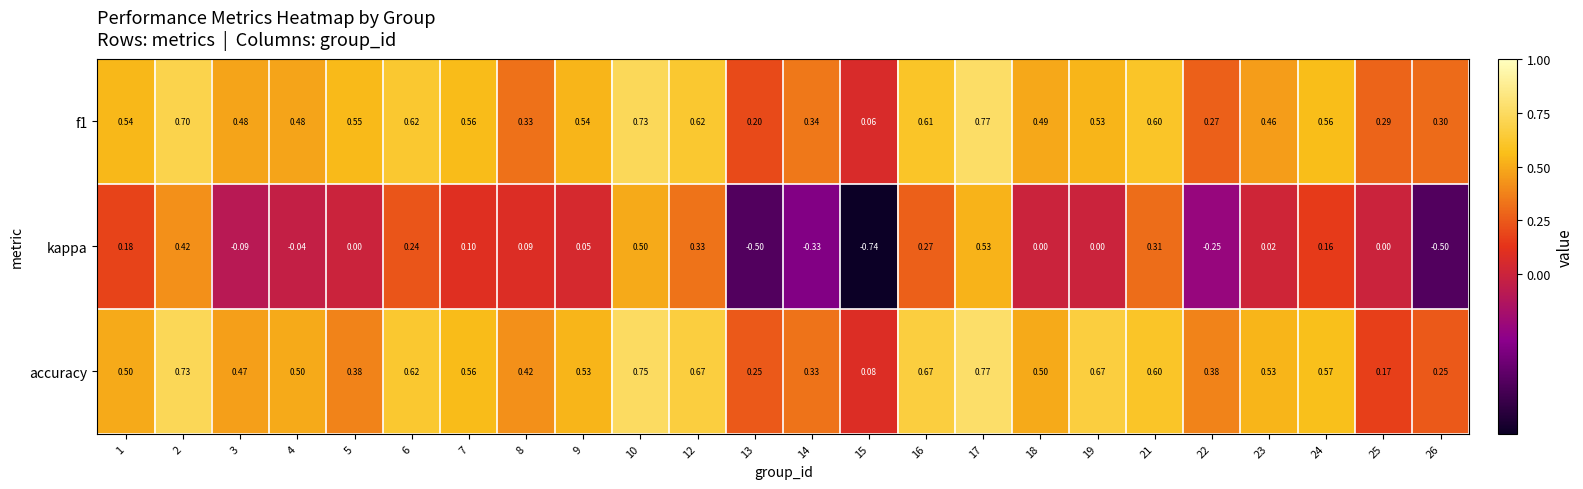

Which series changed the most between 9 and 26?

kappa